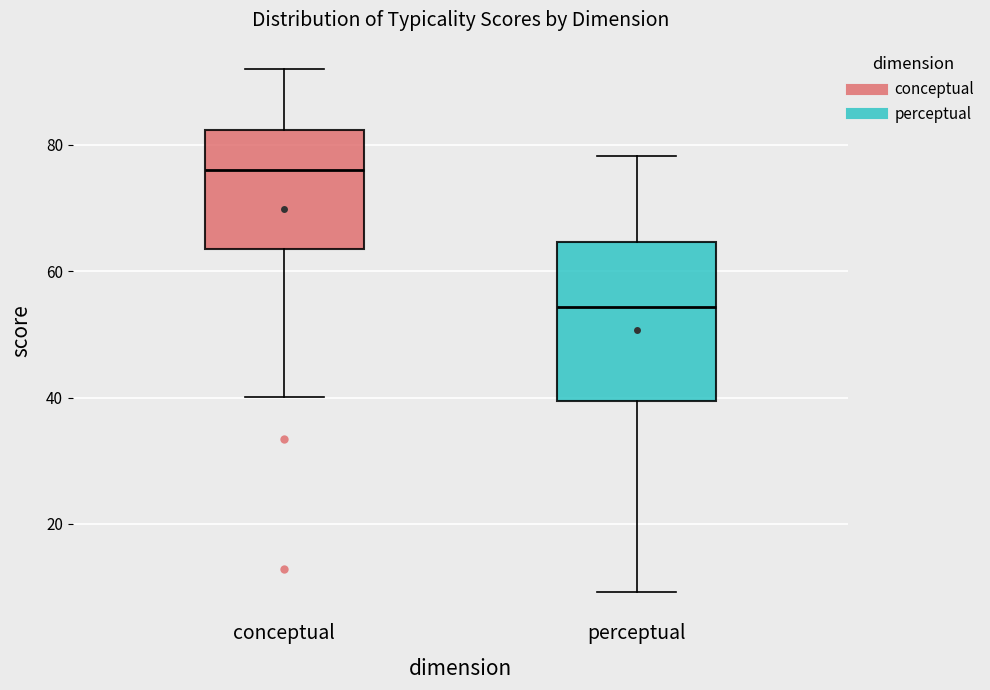

Reading left to right, read every box against the y-axis: the position of its median line, the range the box covers, and the ends of its whiskers. The values are not printed on the chart, so give them approximately, as read against the axis.

conceptual: median 76, box 64 to 82, whiskers 40 to 92
perceptual: median 54, box 40 to 64, whiskers 10 to 78